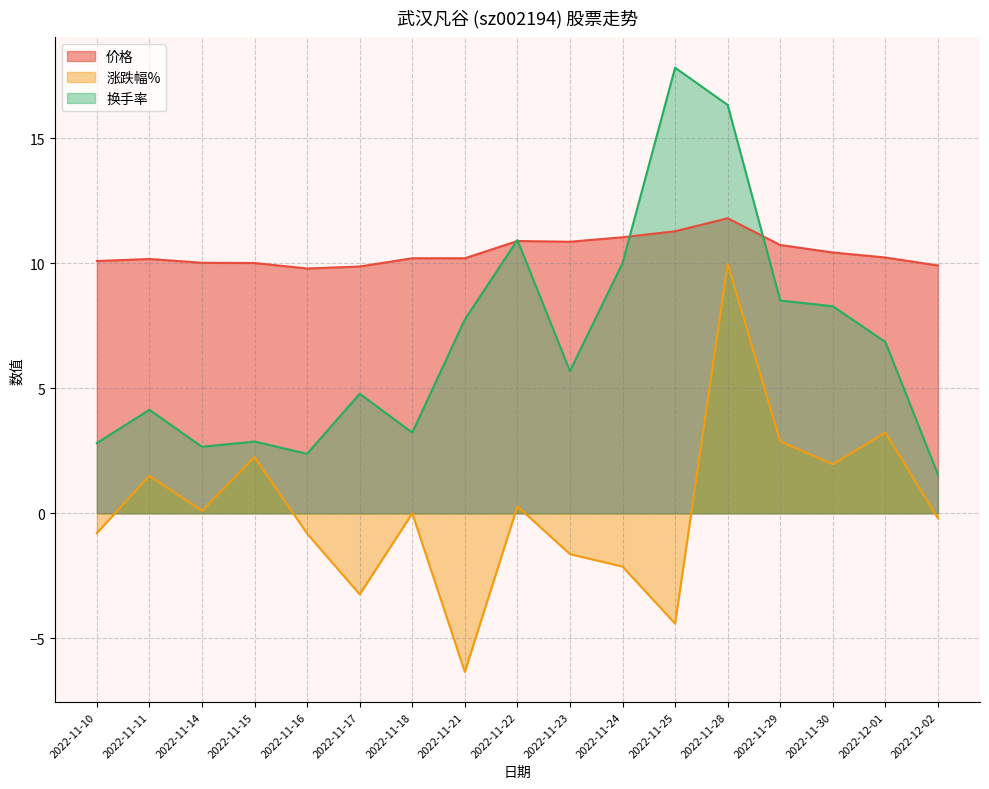

The value of 价格 at 2022-11-30 is 6.6. True or false?

False